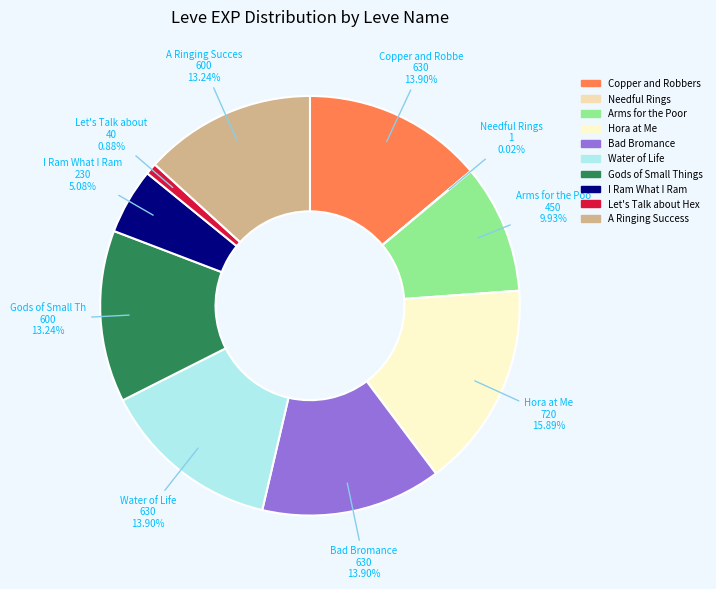

Combined, what portion of the pie is A Ringing Success and Water of Life?

27.1%